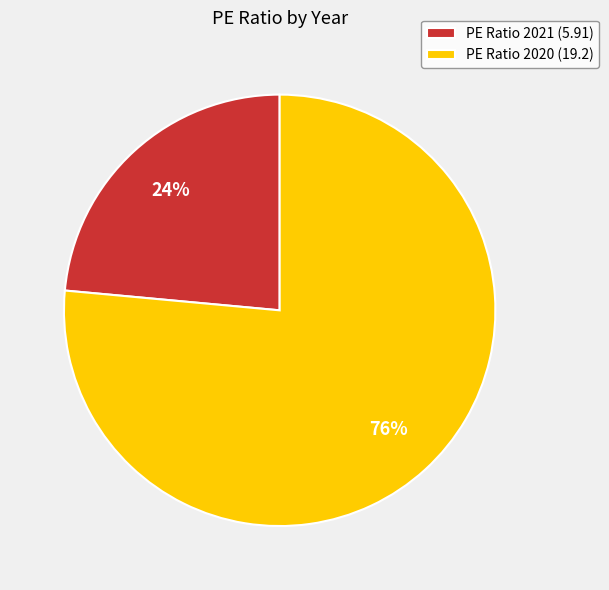

Which category has the biggest portion of the pie?

PE Ratio 2020 (19.2)